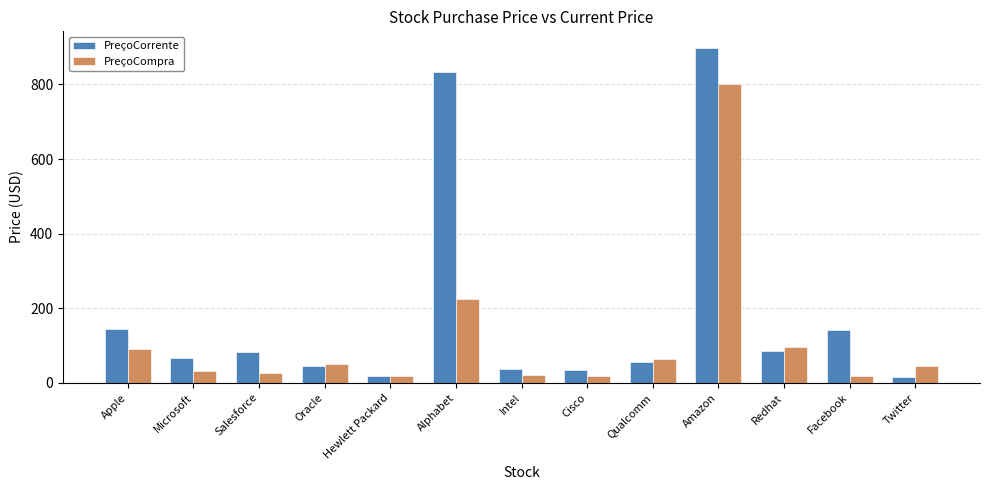

What is the spread (max minus min) of values at Hewlett Packard?

0.3